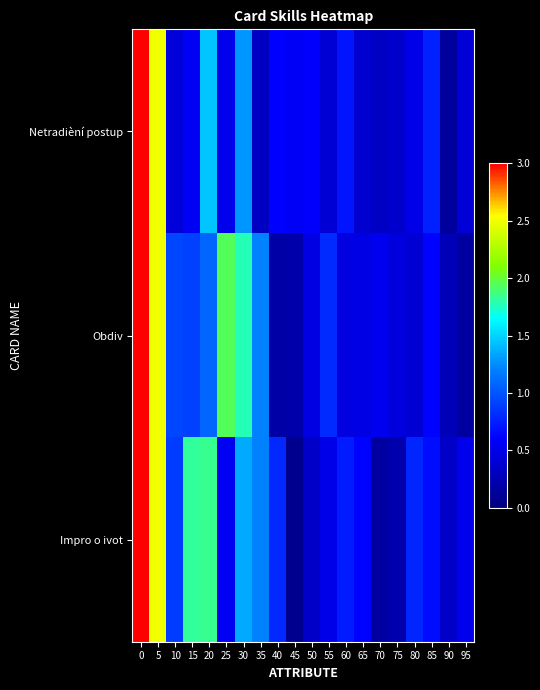

Between 30 and 50, which is larger?

30